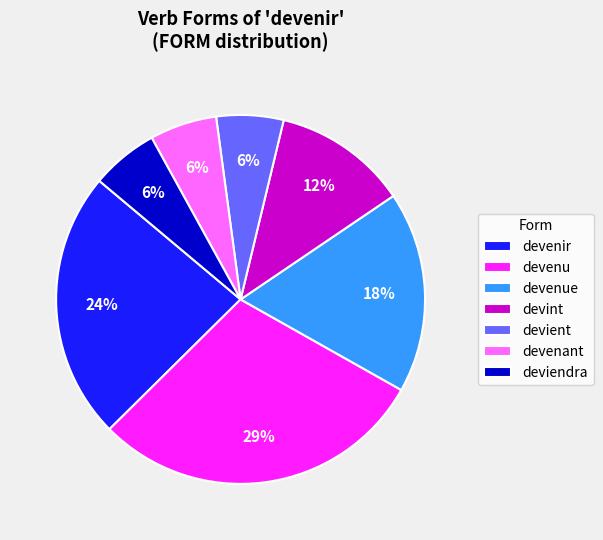

To the nearest percent, what is the average slice percentage?

14%